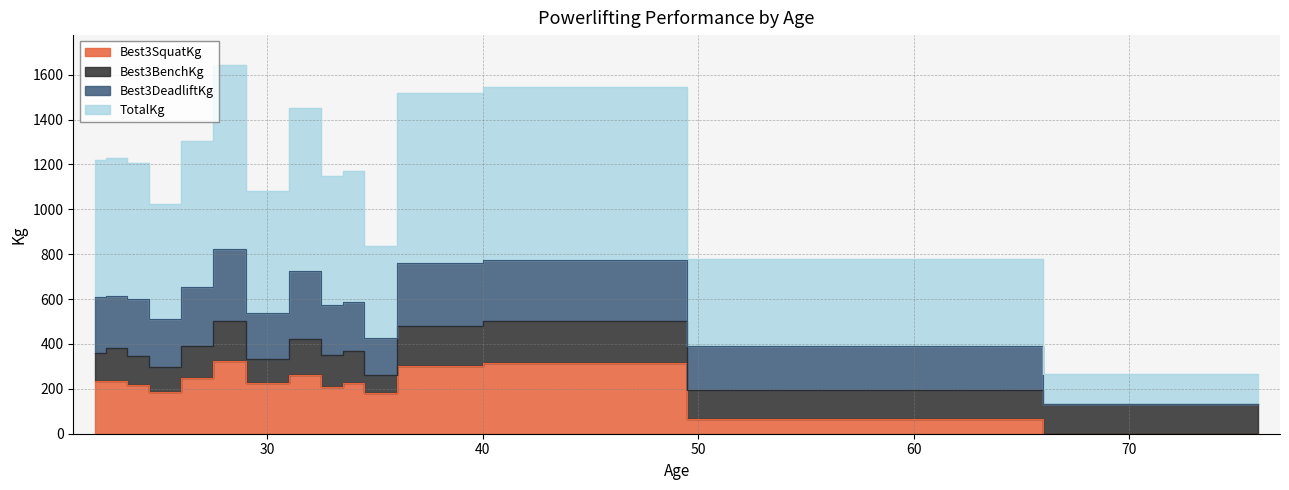

At which category does TotalKg reach its first local peak?

23